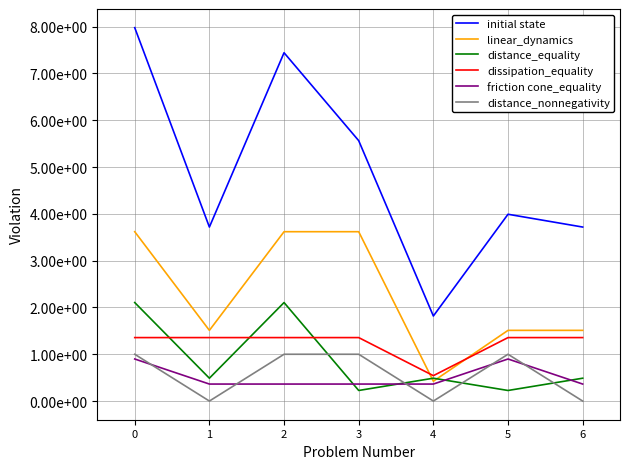

Between 5 and 2, which is larger?

2